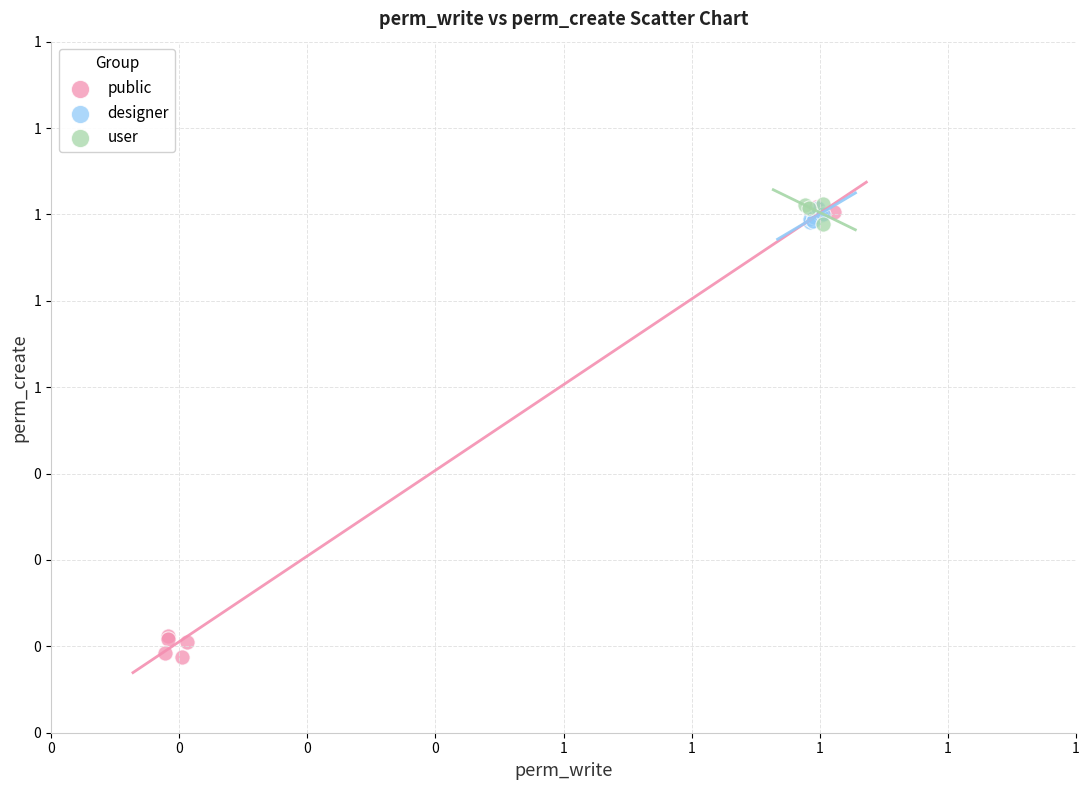

What are all the series names shown in the legend?

public, designer, user